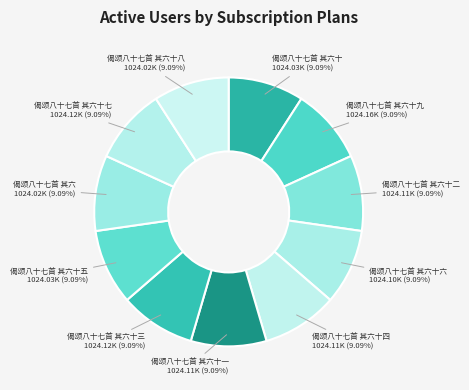

What is the ratio of the value at 偈颂八十七首 其六十九 to the value at 偈颂八十七首 其六十?

1.0